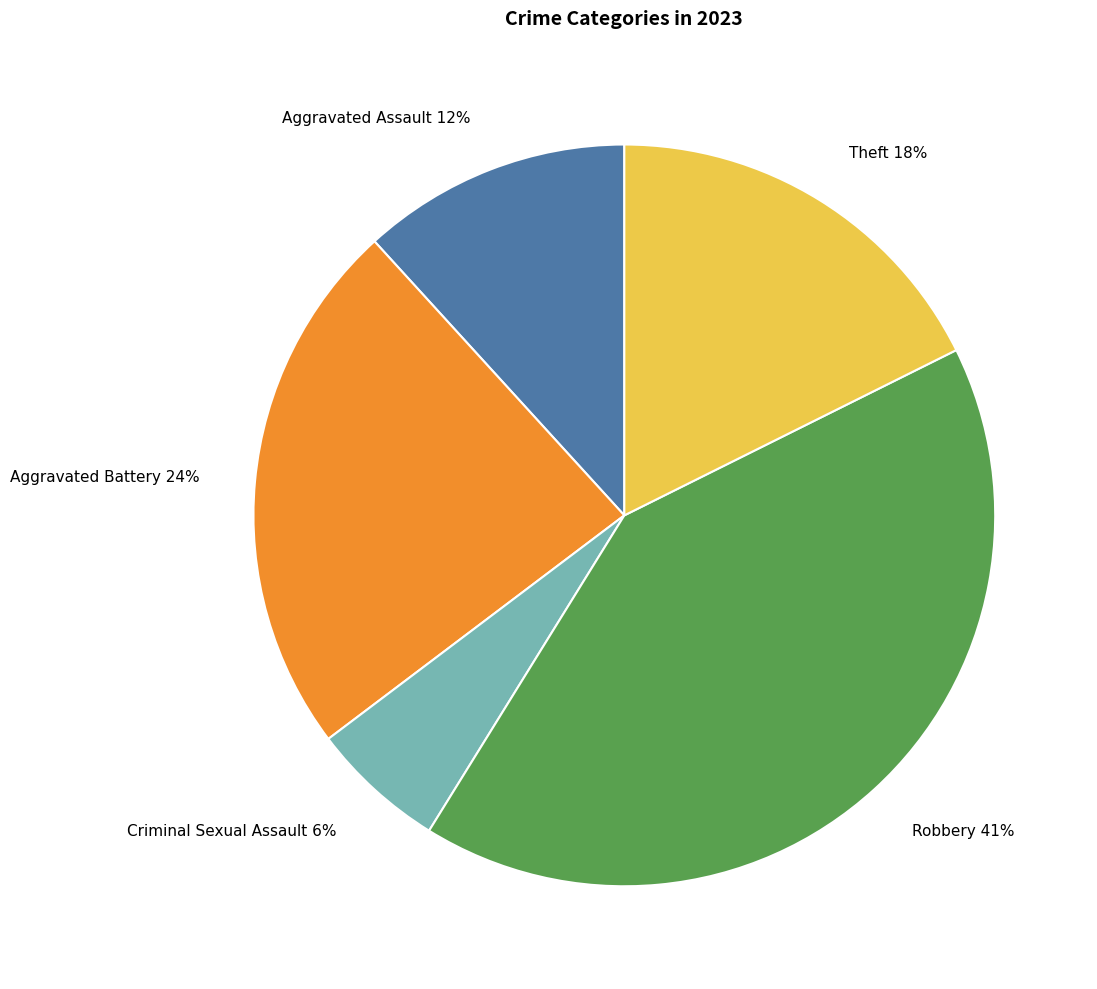

To the nearest percent, what is the combined percentage of Theft 18% and Criminal Sexual Assault 6%?

24%